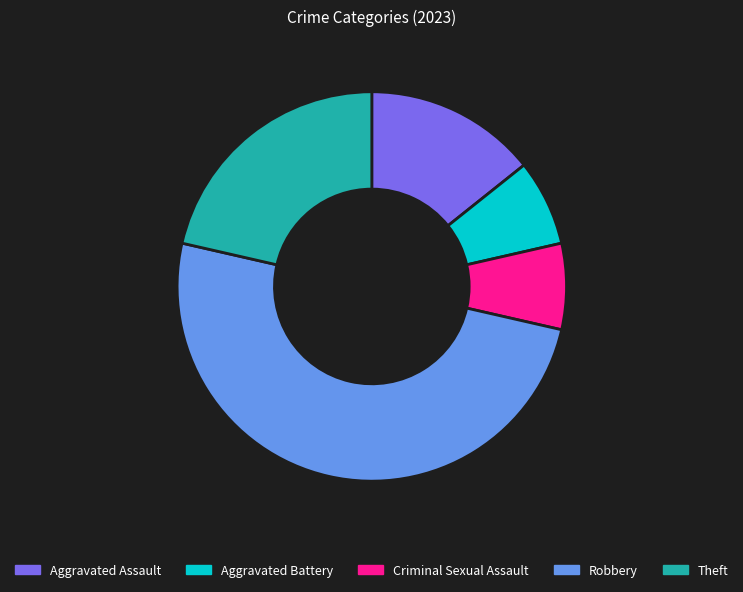

Combined, do Aggravated Battery and Criminal Sexual Assault account for over 50%?

No